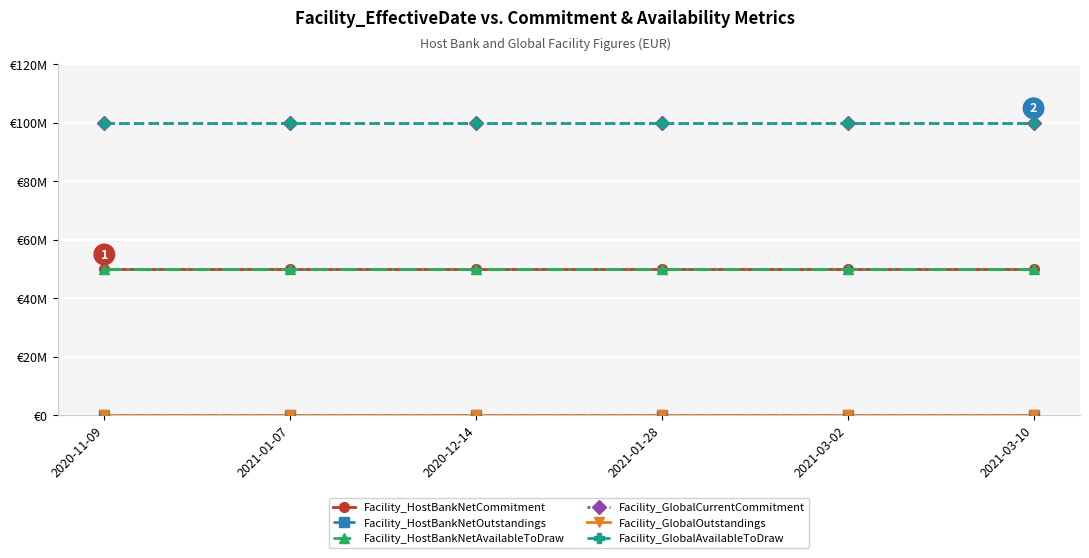

What value does the Facility_HostBankNetCommitment series have at 2020-11-09?

50000000